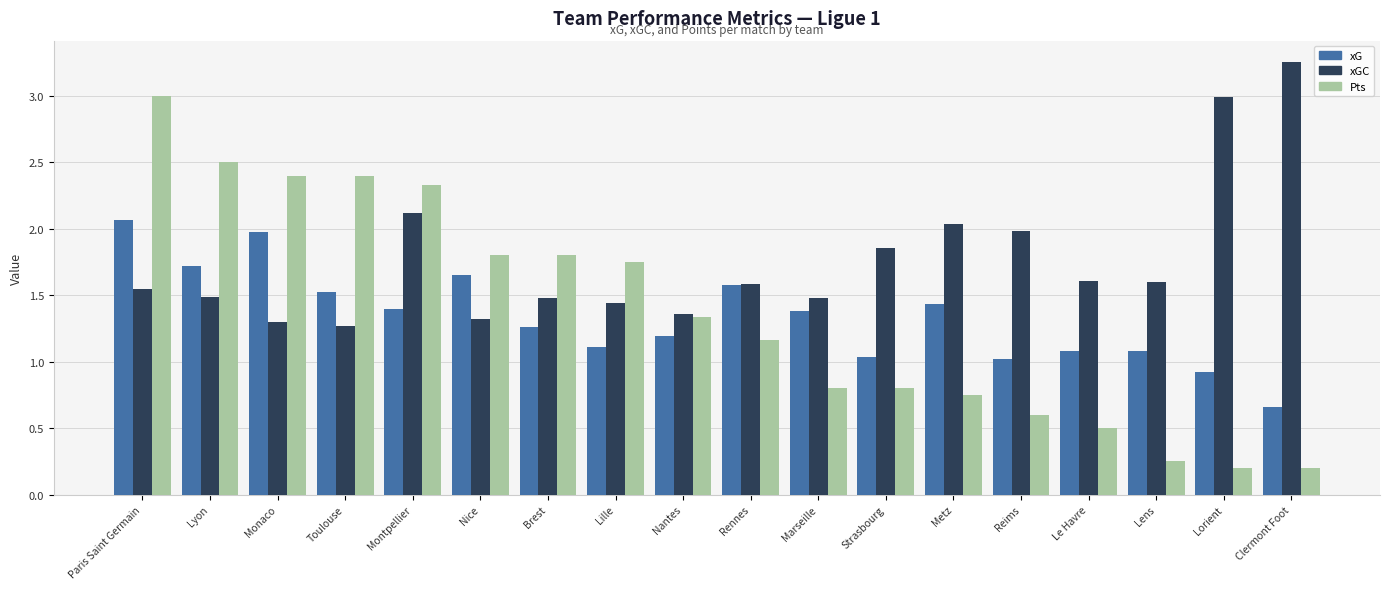

True or false: xGC has a value of 0.9 at Paris Saint Germain.

False